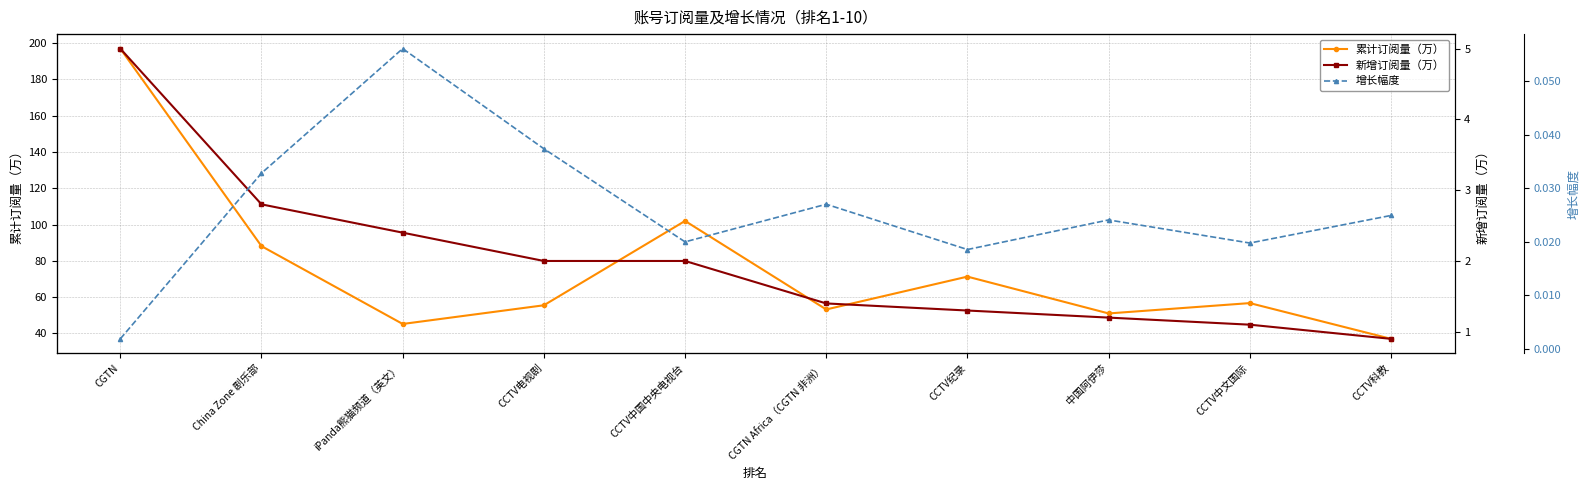

At how many categories does at least one series exceed 185?

1